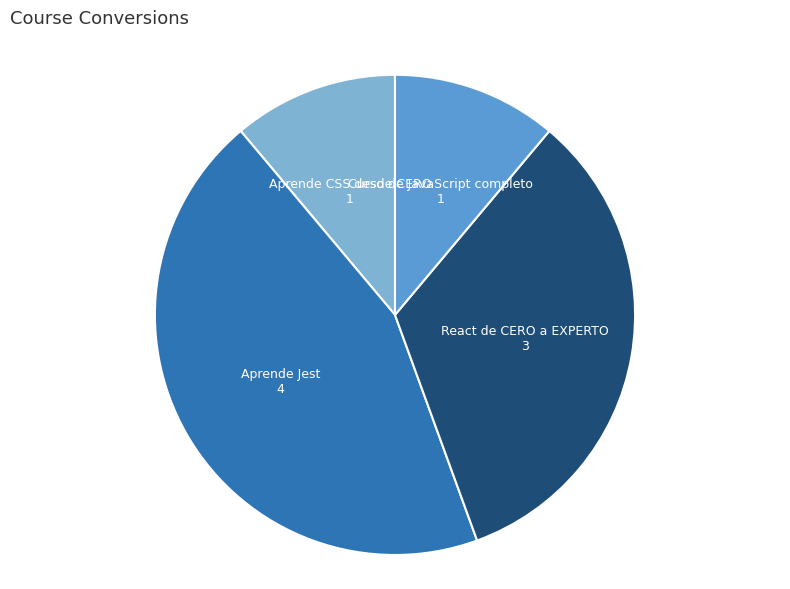

Is it true that Curso de JavaScript completo is 11% of the pie?

True